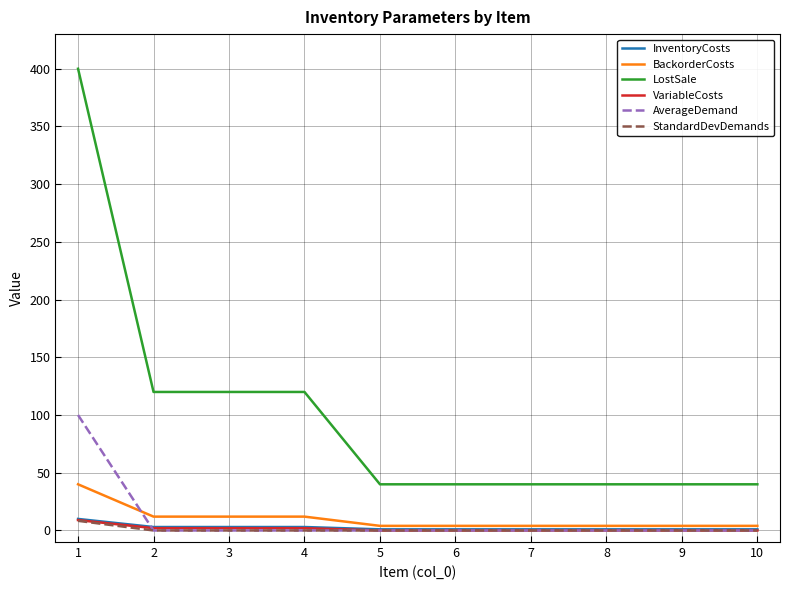

At how many categories does at least one series exceed 208?

1